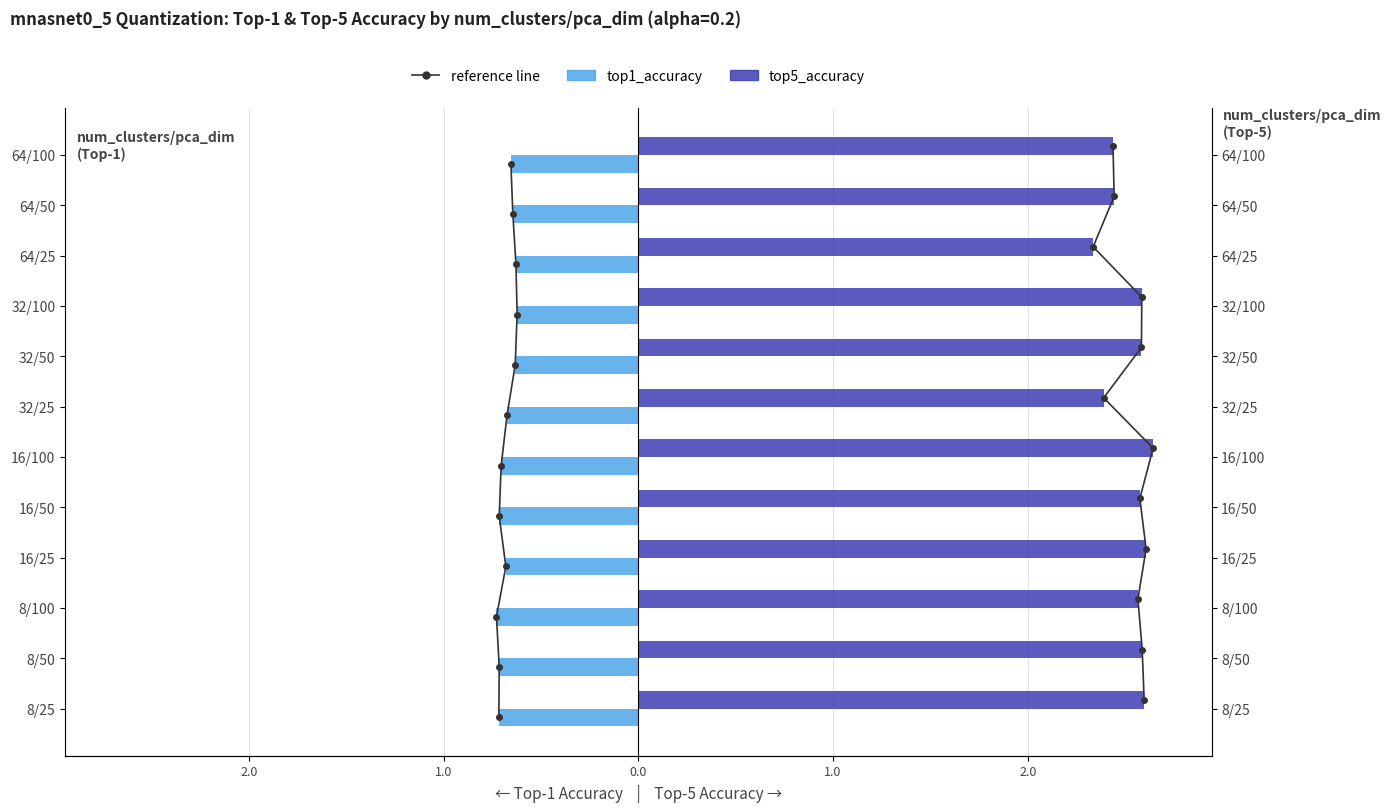

What is the greatest value displayed?

2.6